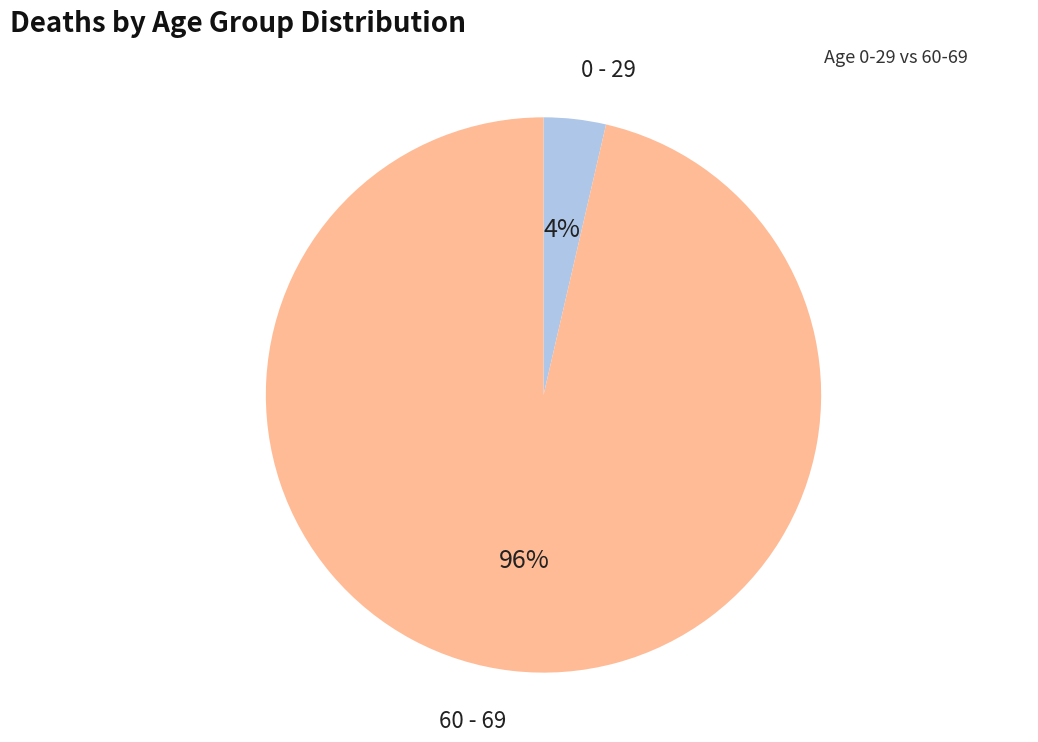

Does any single category account for the majority?

Yes